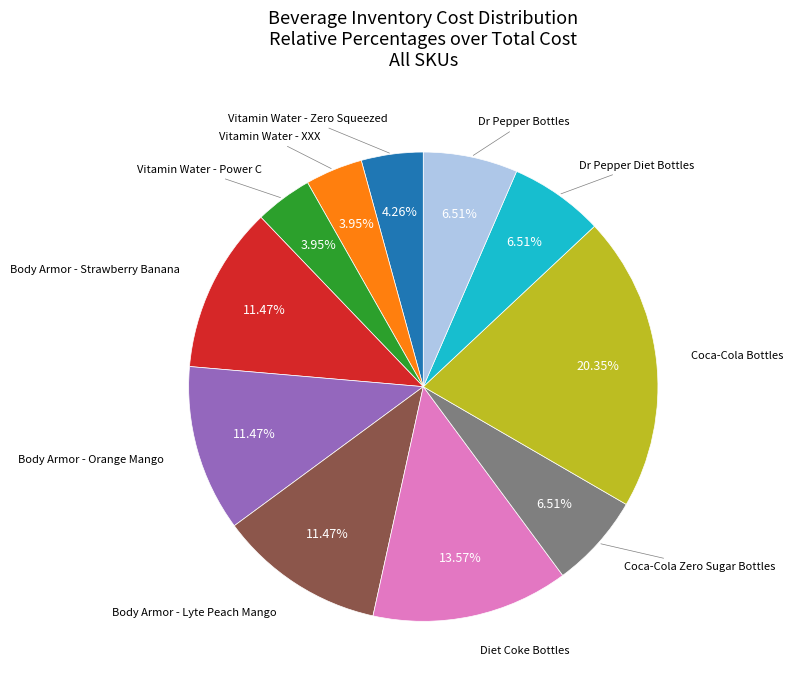

How many slices are in this pie chart?

11